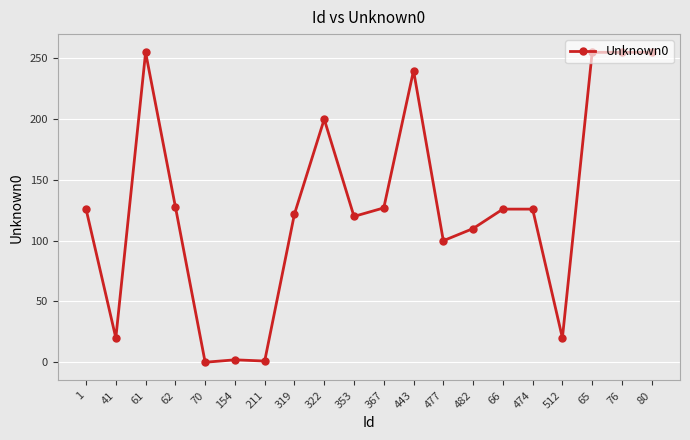

What position from the left is 322?

9